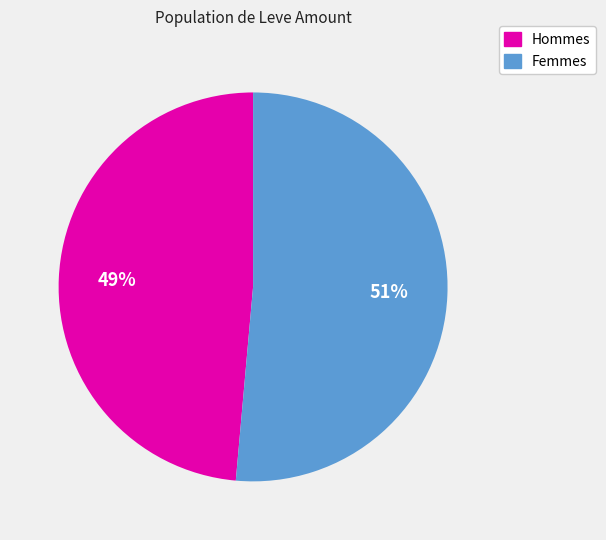

To the nearest percent, what is the average slice percentage?

50%